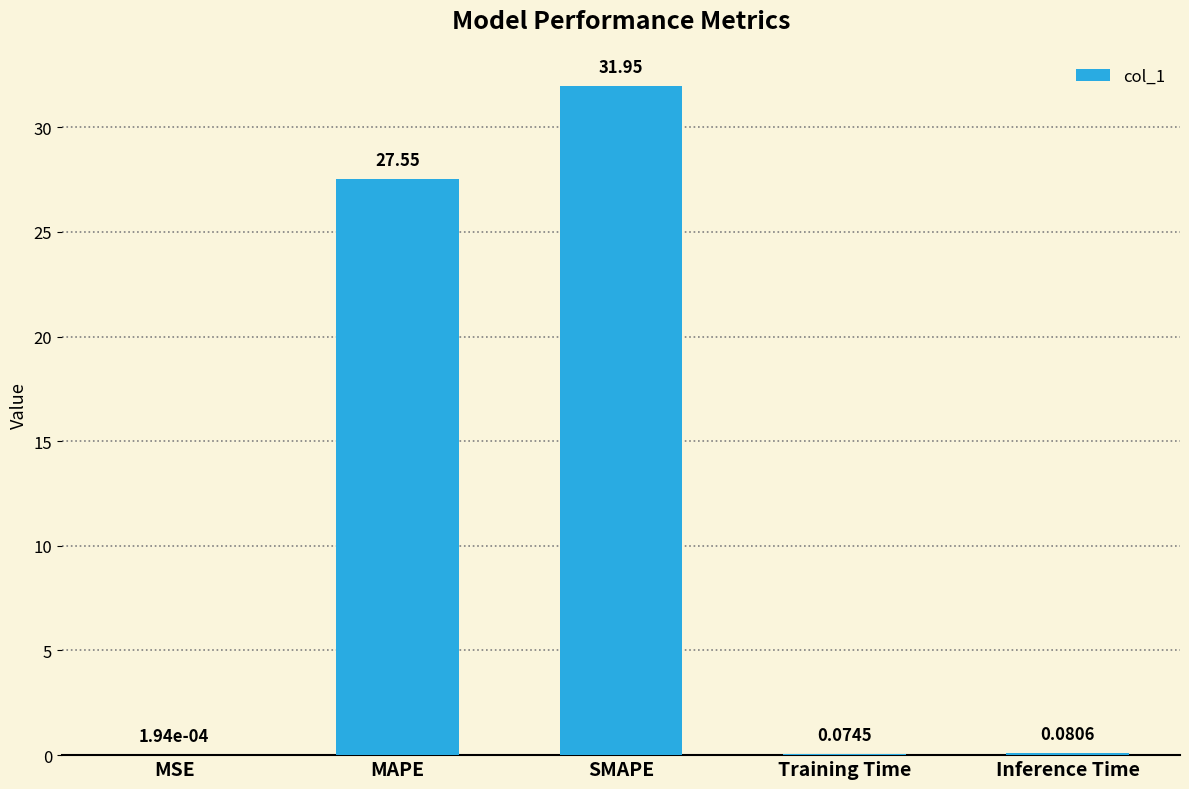

Between Training Time and MAPE, which is larger?

MAPE